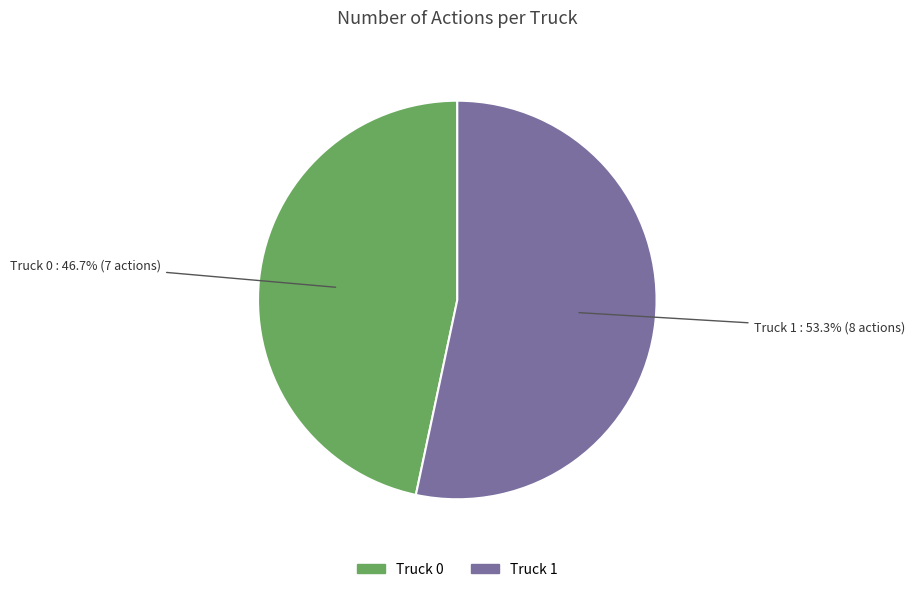

Is it true that Truck 1 is 39% of the pie?

False